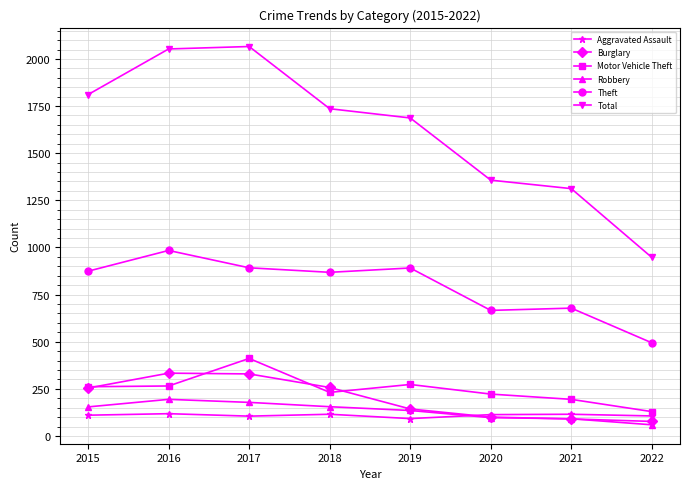

True or false: Motor Vehicle Theft and Theft intersect in this chart.

False